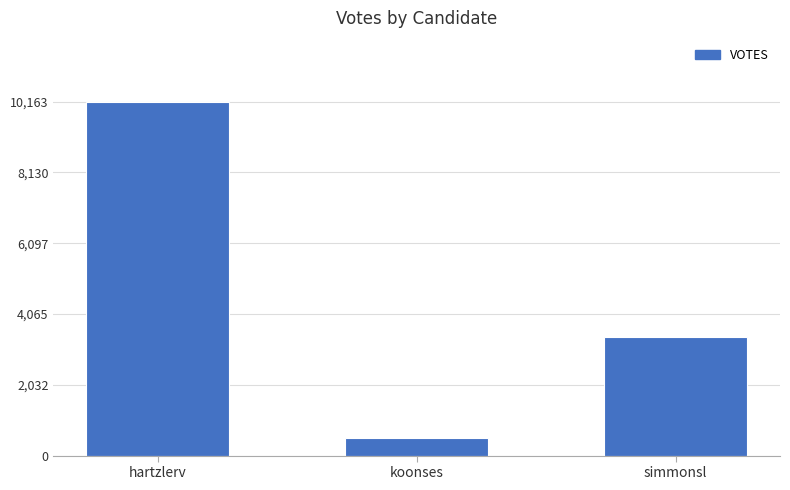

List the labels in order of value, smallest first.

koonses, simmonsl, hartzlerv